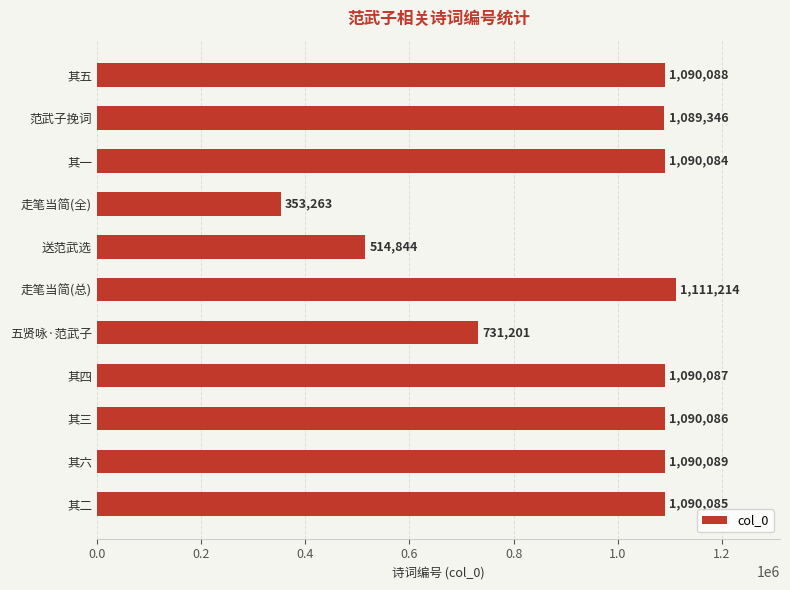

What is the change in value from 其一 to 走笔当简(全)?

-736821